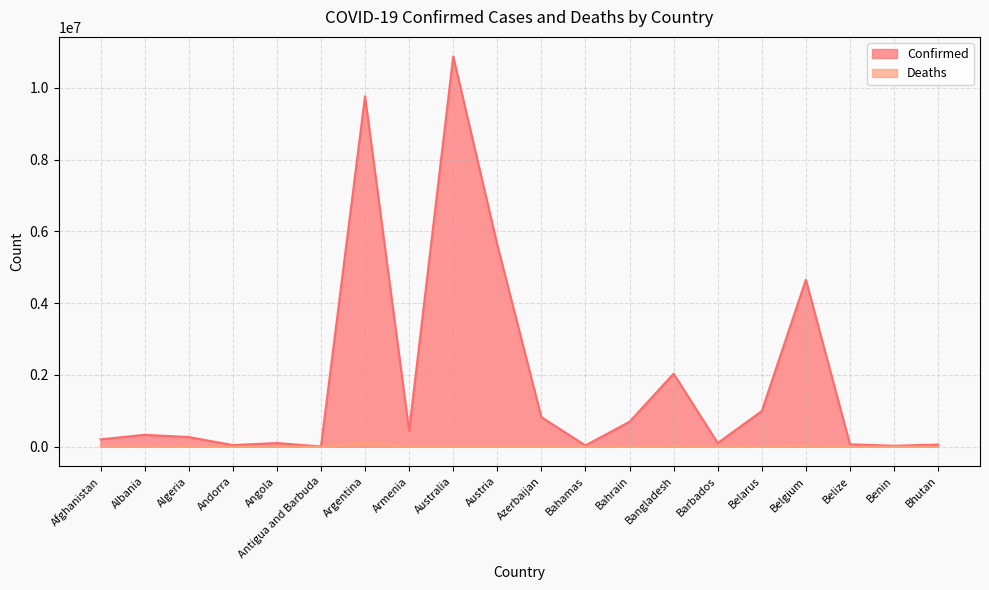

At which label is Confirmed closest to 5442036?

Austria